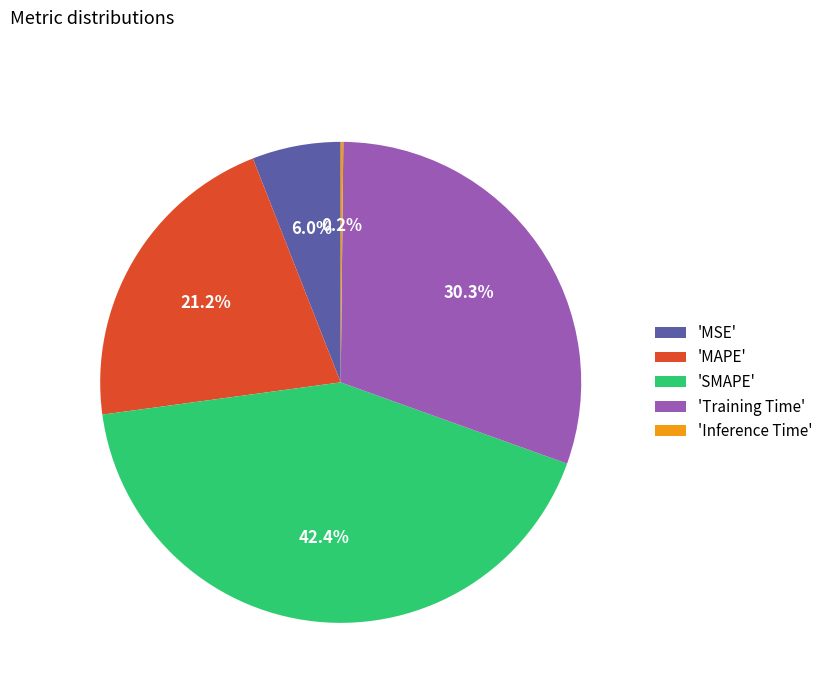

Approximately how many times larger is the value at 'SMAPE' compared to 'Training Time'?

1.4